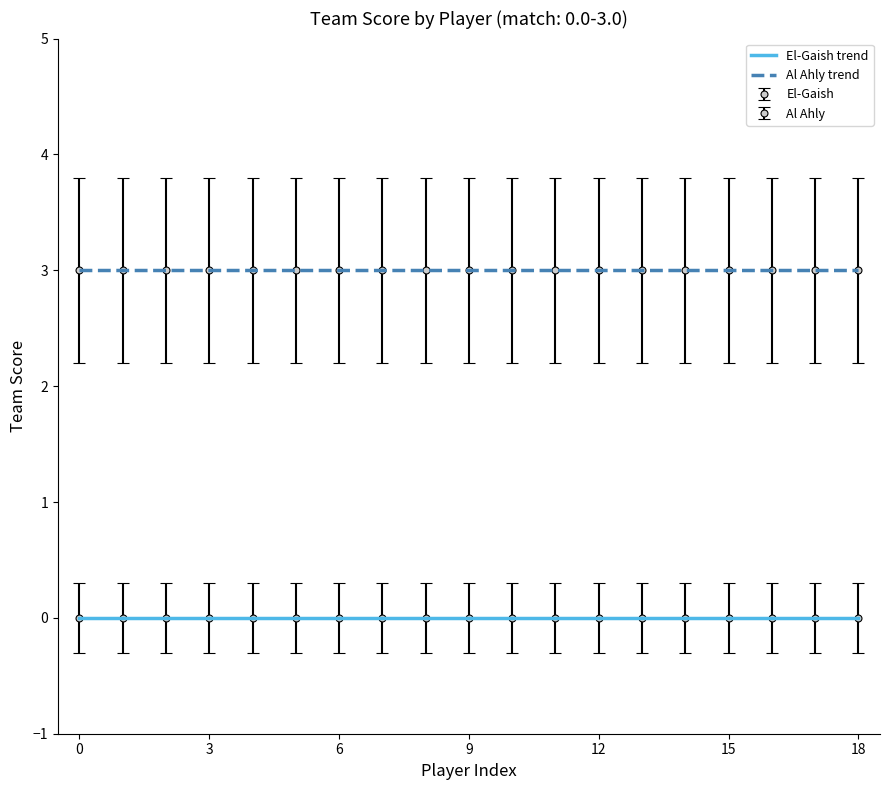

Reading right to left, extract all data points from this chart.

El-Gaish trend: 0	0	0	0	0	0	0	0	0	0	0	0	0	0	0	0	0	0	0
Al Ahly trend: 3	3	3	3	3	3	3	3	3	3	3	3	3	3	3	3	3	3	3